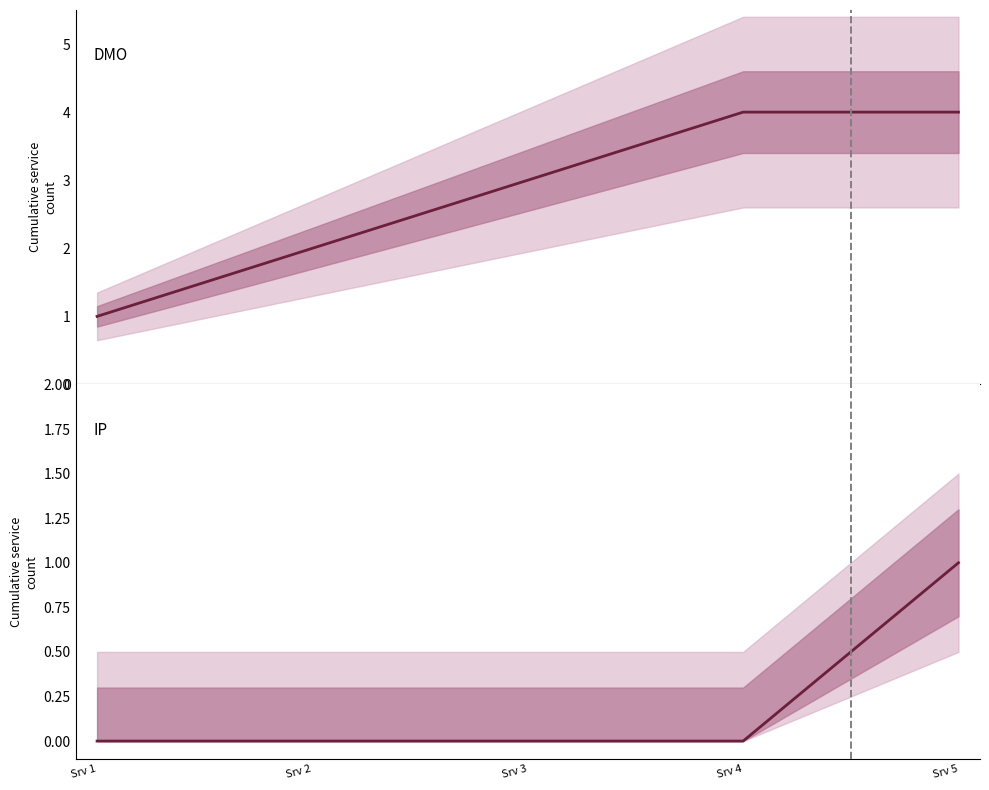

Which has a higher value, Srv 2 or Srv 4?

Srv 4